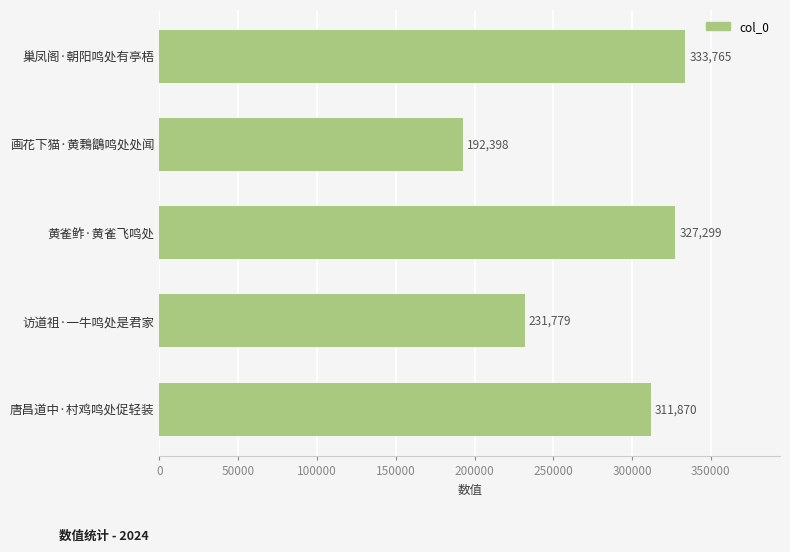

How many categories are shown in the chart?

5